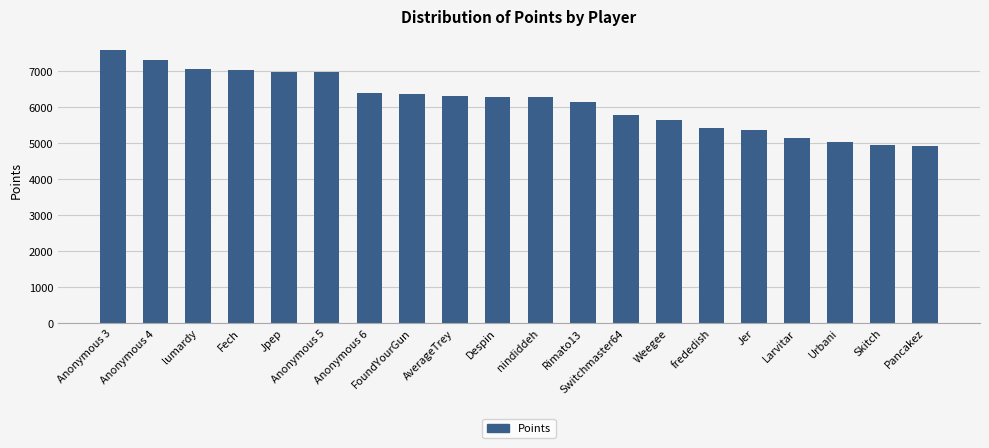

What is the difference between the maximum and minimum values?

2674